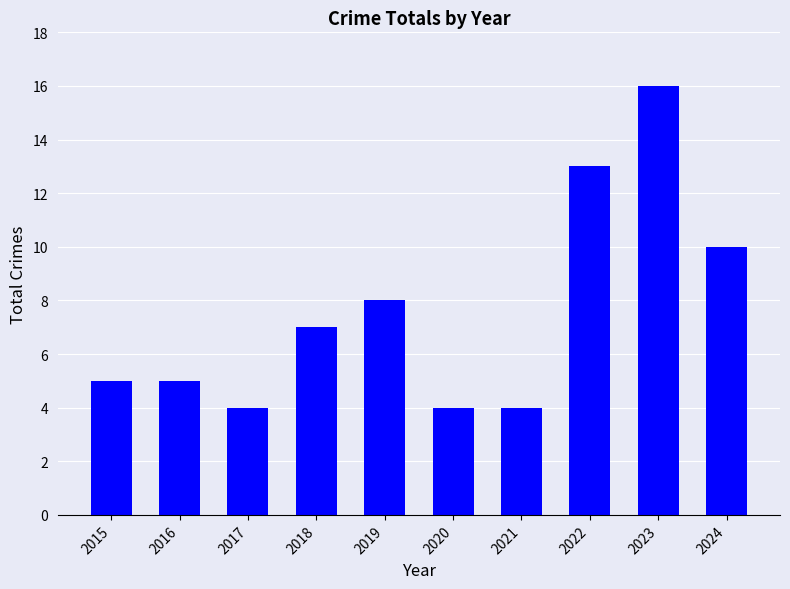

What is the ratio of the value at 2015 to the value at 2019?

0.6